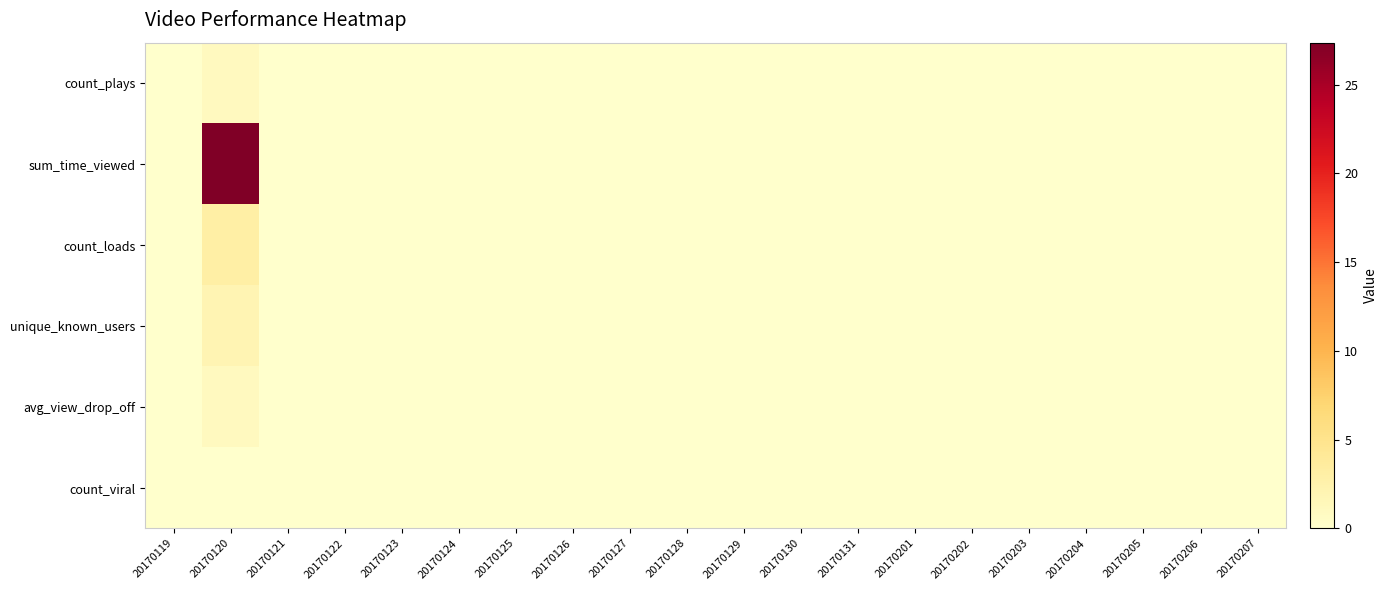

Rank the series by their maximum value, from highest to lowest.

sum_time_viewed, count_loads, unique_known_users, count_plays, avg_view_drop_off, count_viral